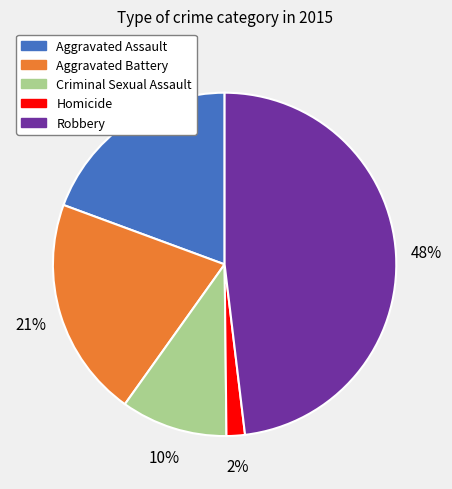

Which slice is the smallest?

Homicide